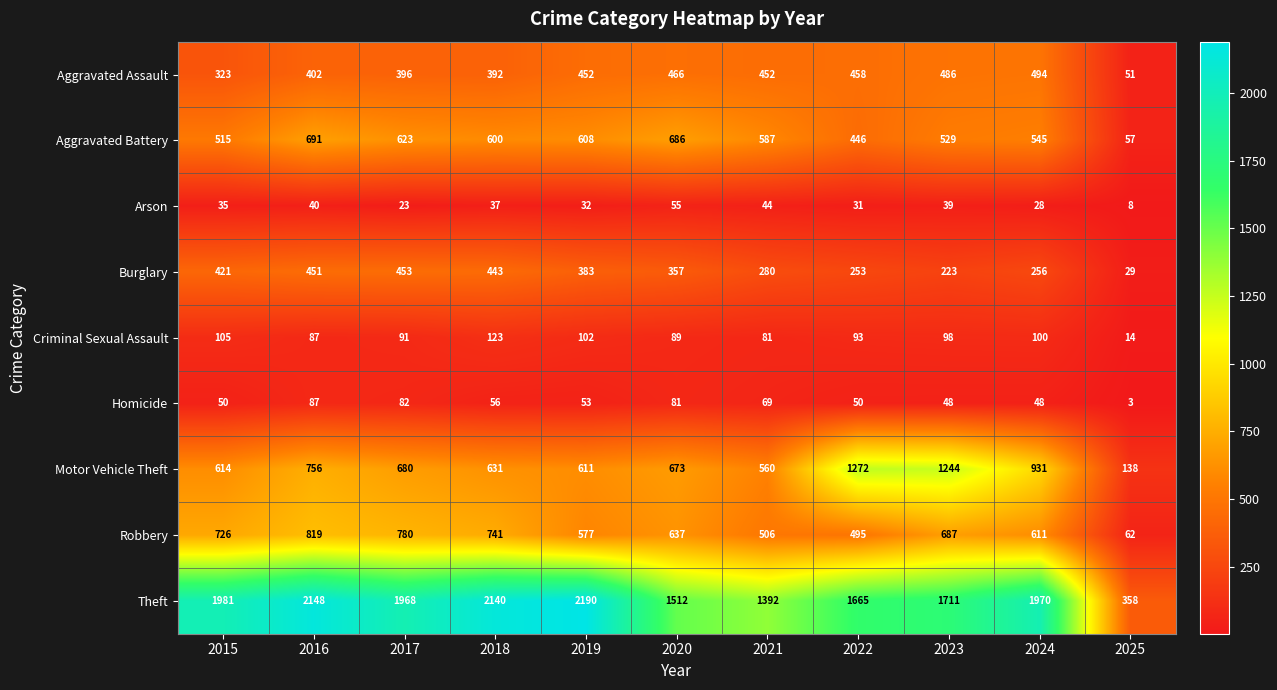

The Criminal Sexual Assault series shows 89 at 2020. True or false?

True